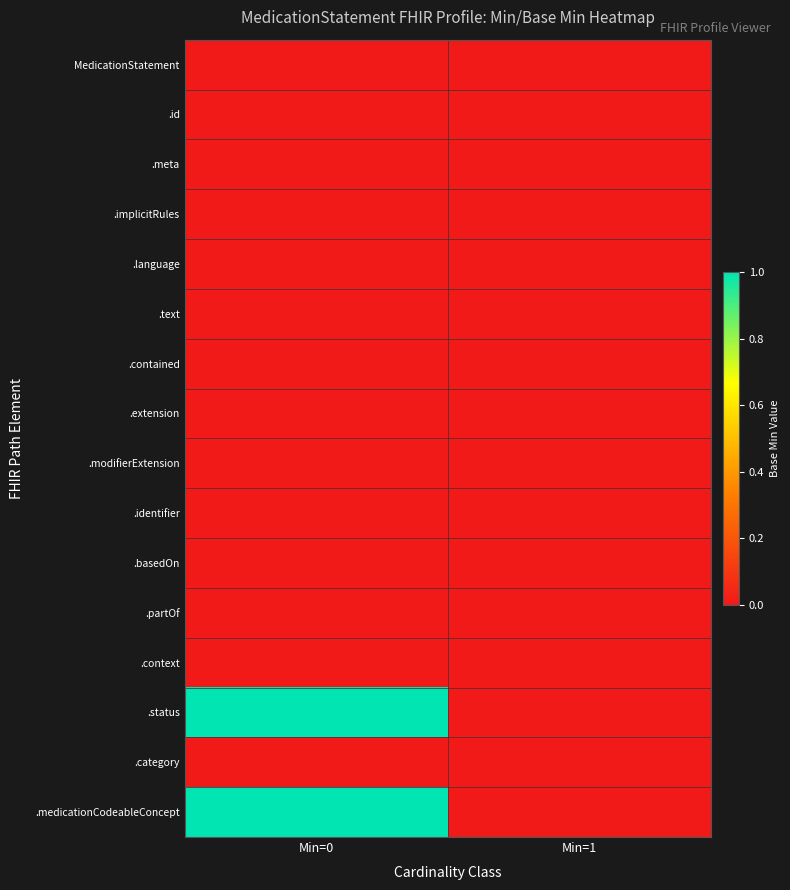

Reading right to left, extract all data points from this chart.

MedicationStatement: Min=1=0	Min=0=0
.id: Min=1=0	Min=0=0
.meta: Min=1=0	Min=0=0
.implicitRules: Min=1=0	Min=0=0
.language: Min=1=0	Min=0=0
.text: Min=1=0	Min=0=0
.contained: Min=1=0	Min=0=0
.extension: Min=1=0	Min=0=0
.modifierExtension: Min=1=0	Min=0=0
.identifier: Min=1=0	Min=0=0
.basedOn: Min=1=0	Min=0=0
.partOf: Min=1=0	Min=0=0
.context: Min=1=0	Min=0=0
.status: Min=1=0	Min=0=1
.category: Min=1=0	Min=0=0
.medicationCodeableConcept: Min=1=0	Min=0=1